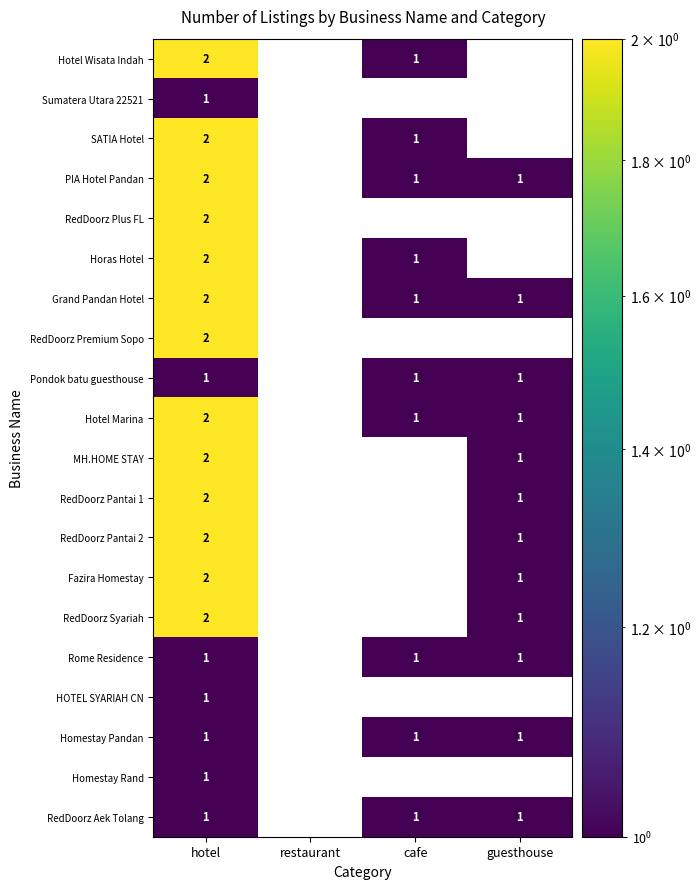

Which label corresponds to the largest value in the chart?

hotel